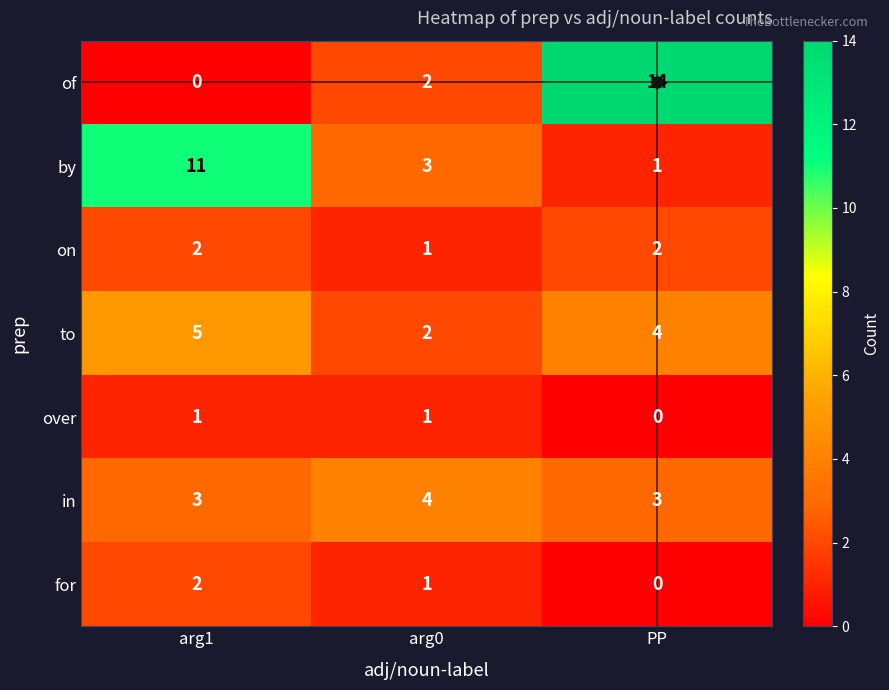

True or false: for has a value of 1 at arg0.

True